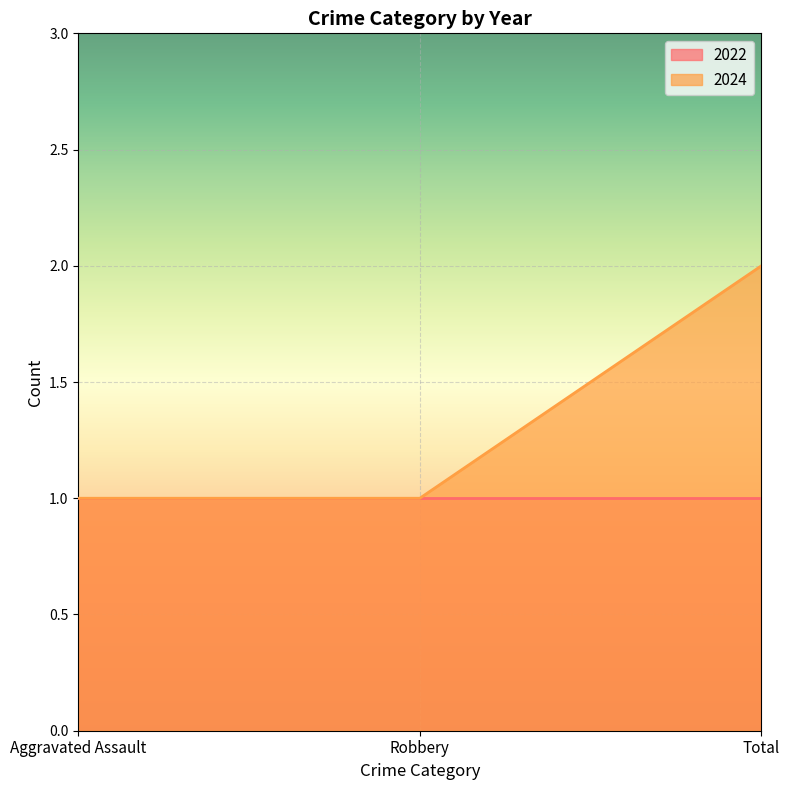

Between Robbery and Aggravated Assault, which is larger?

Robbery